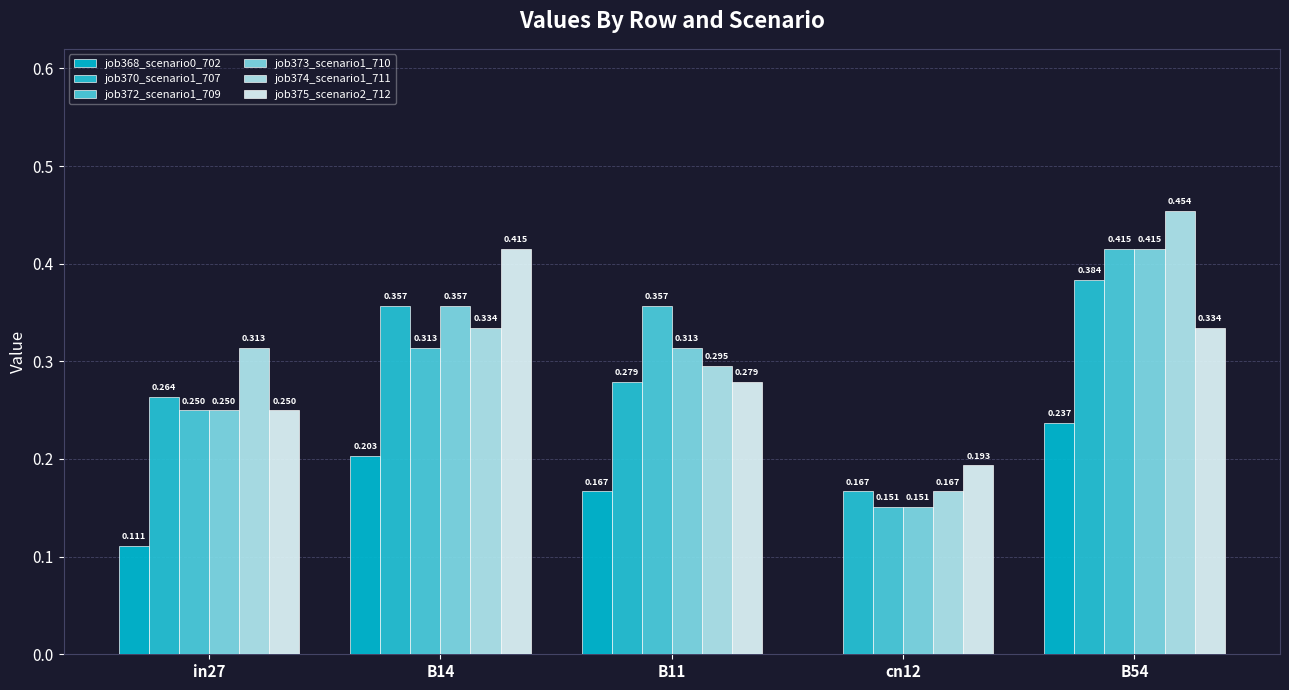

What is the total value across all series at B11?

1.7